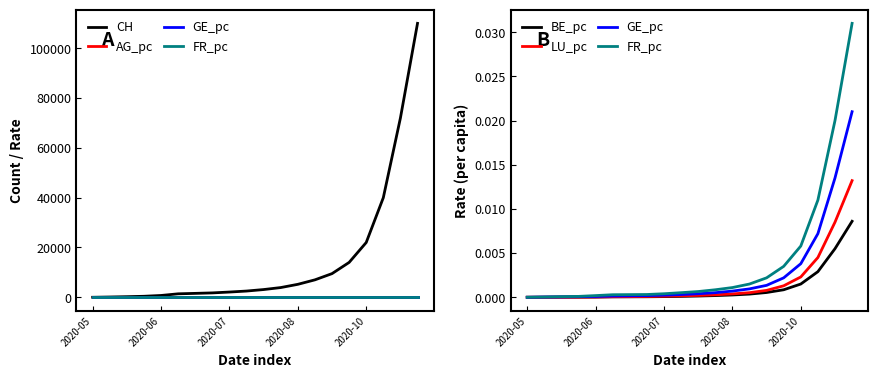

Which series has the widest spread of values?

CH